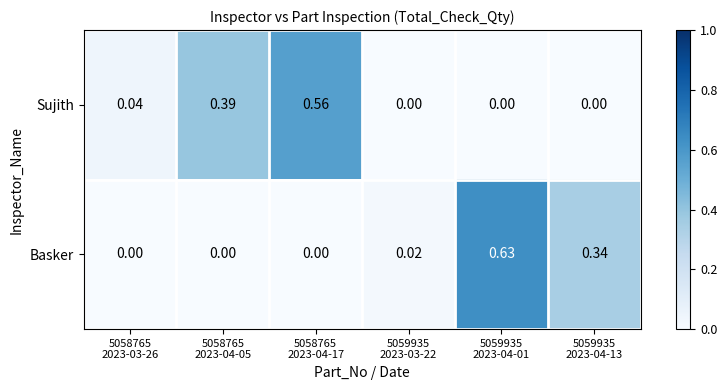

Between 5058765
2023-04-05 and 5059935
2023-04-01, which series saw the biggest shift?

Basker